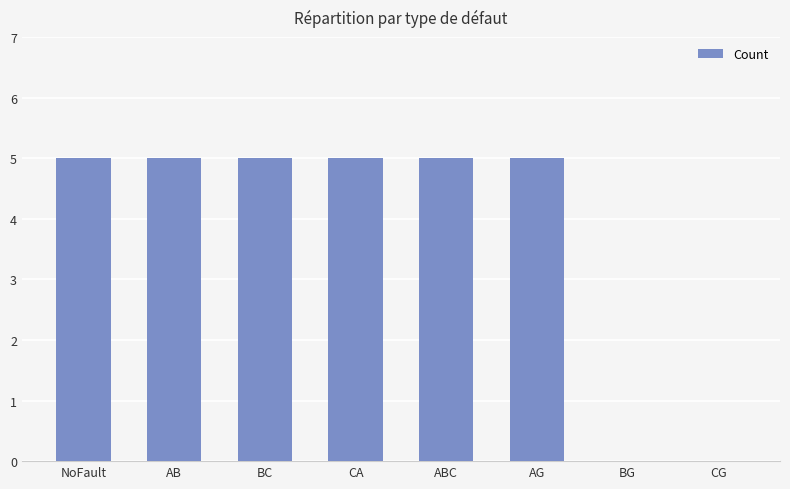

What is the sum of all values?

30